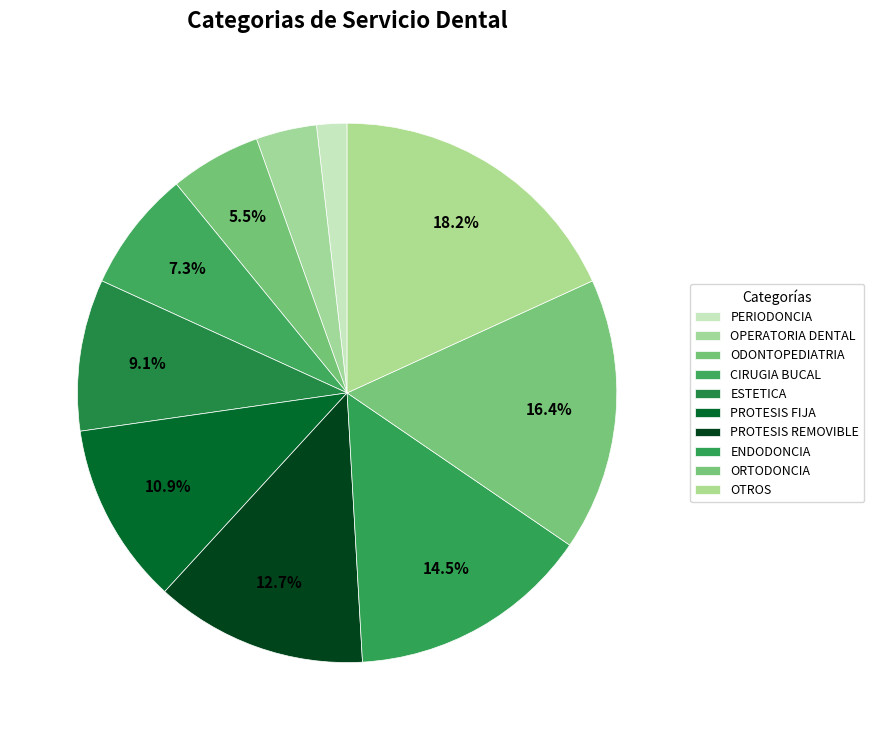

Is there a majority slice in this chart?

No